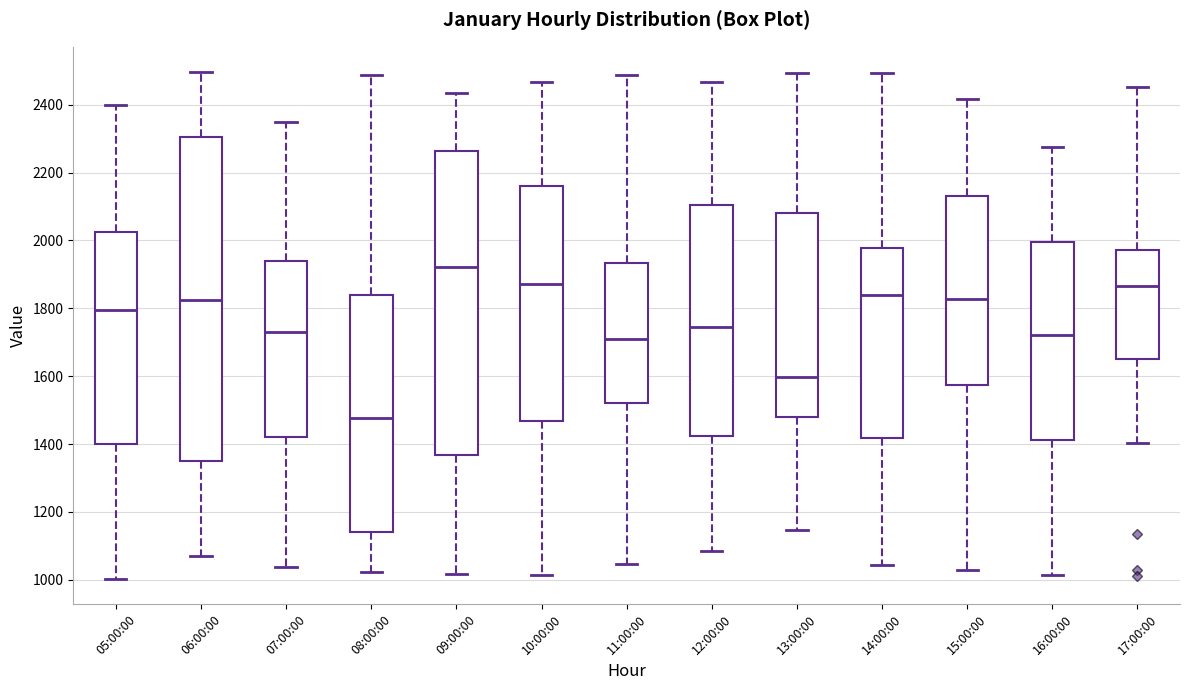

Reading left to right, read every box against the y-axis: the position of its median line, the range the box covers, and the ends of its whiskers. The values are not printed on the chart, so give them approximately, as read against the axis.

05:00:00: median 1800, box 1400 to 2020, whiskers 1000 to 2400
06:00:00: median 1820, box 1340 to 2300, whiskers 1060 to 2500
07:00:00: median 1720, box 1420 to 1940, whiskers 1040 to 2340
08:00:00: median 1480, box 1140 to 1840, whiskers 1020 to 2480
09:00:00: median 1920, box 1360 to 2260, whiskers 1020 to 2440
10:00:00: median 1880, box 1460 to 2160, whiskers 1020 to 2460
11:00:00: median 1700, box 1520 to 1940, whiskers 1040 to 2480
12:00:00: median 1740, box 1420 to 2100, whiskers 1080 to 2460
13:00:00: median 1600, box 1480 to 2080, whiskers 1140 to 2500
14:00:00: median 1840, box 1420 to 1980, whiskers 1040 to 2500
15:00:00: median 1820, box 1580 to 2140, whiskers 1020 to 2420
16:00:00: median 1720, box 1420 to 2000, whiskers 1020 to 2280
17:00:00: median 1860, box 1660 to 1980, whiskers 1400 to 2460